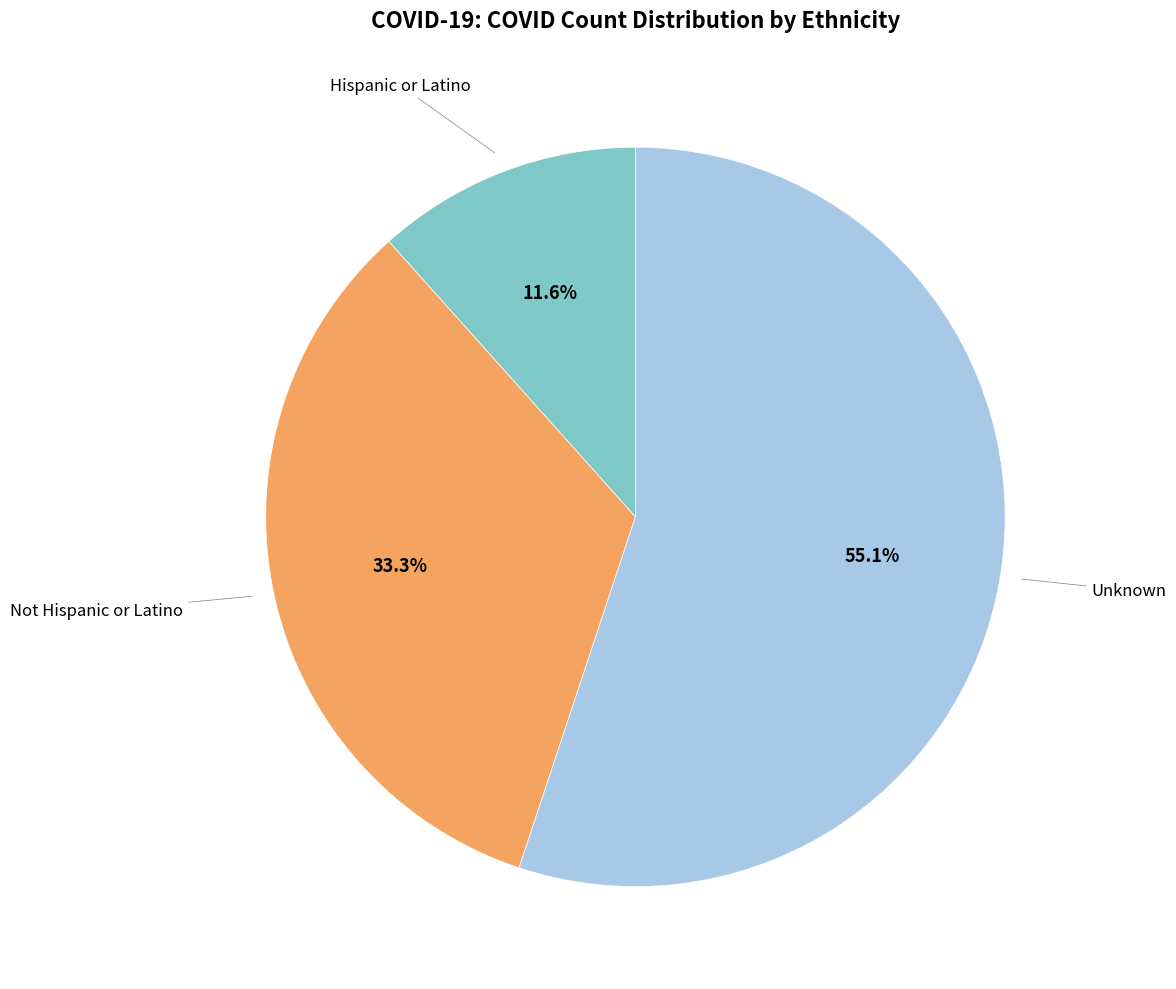

Is there a majority slice in this chart?

Yes